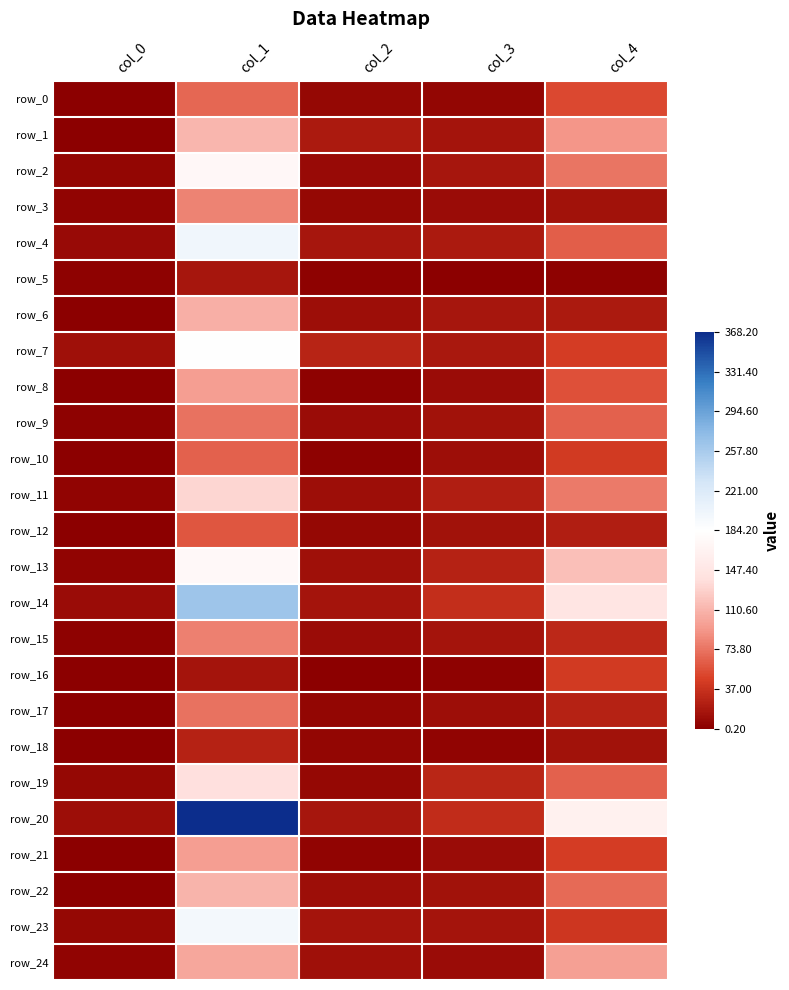

Which series has the largest range (max minus min)?

row_20